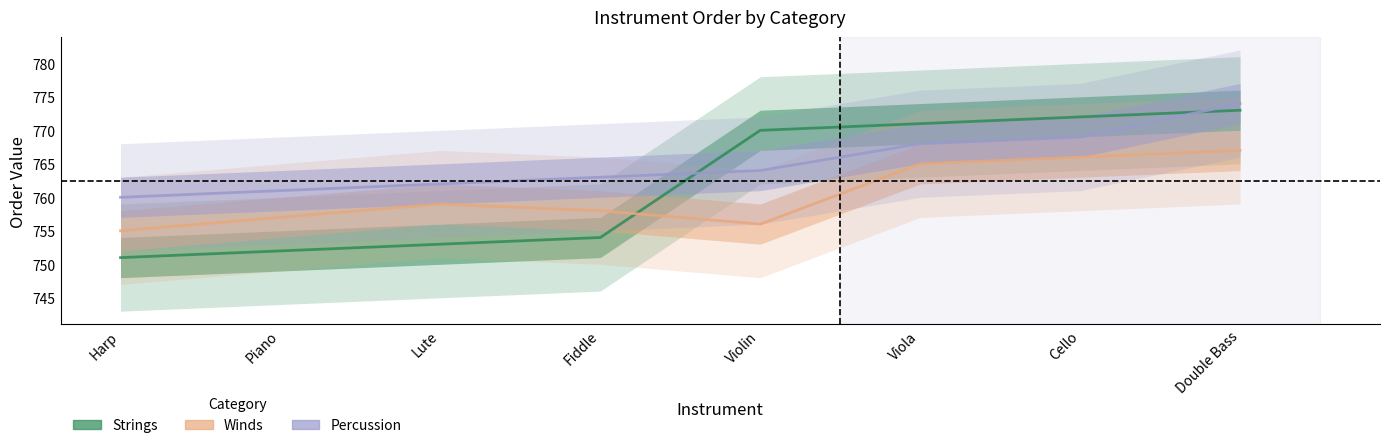

Does the chart display data point markers on the line(s)?

No